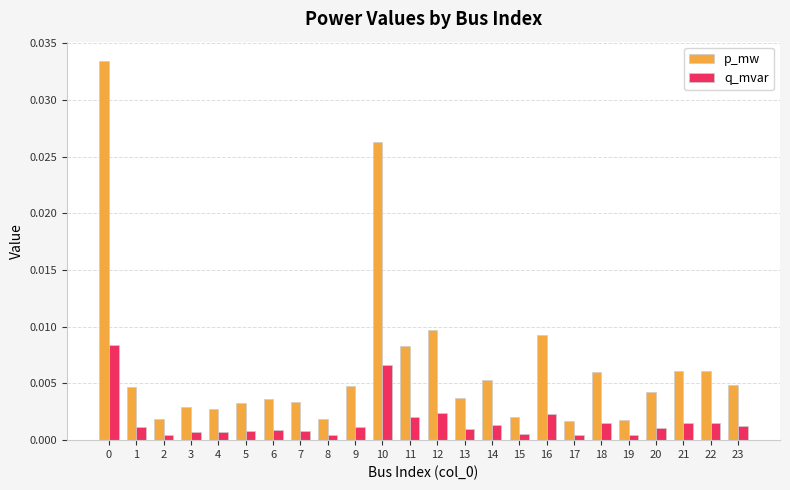

Between 0 and 15, which series saw the biggest shift?

p_mw